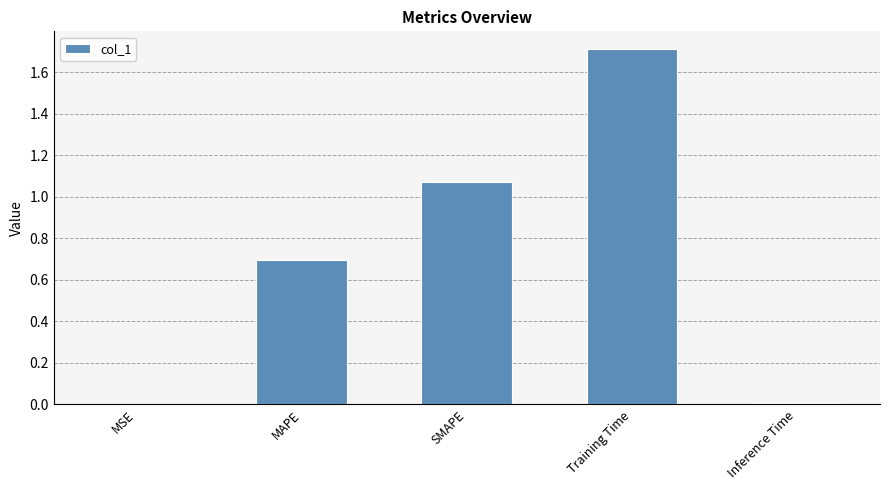

Which has a higher value, Inference Time or SMAPE?

SMAPE